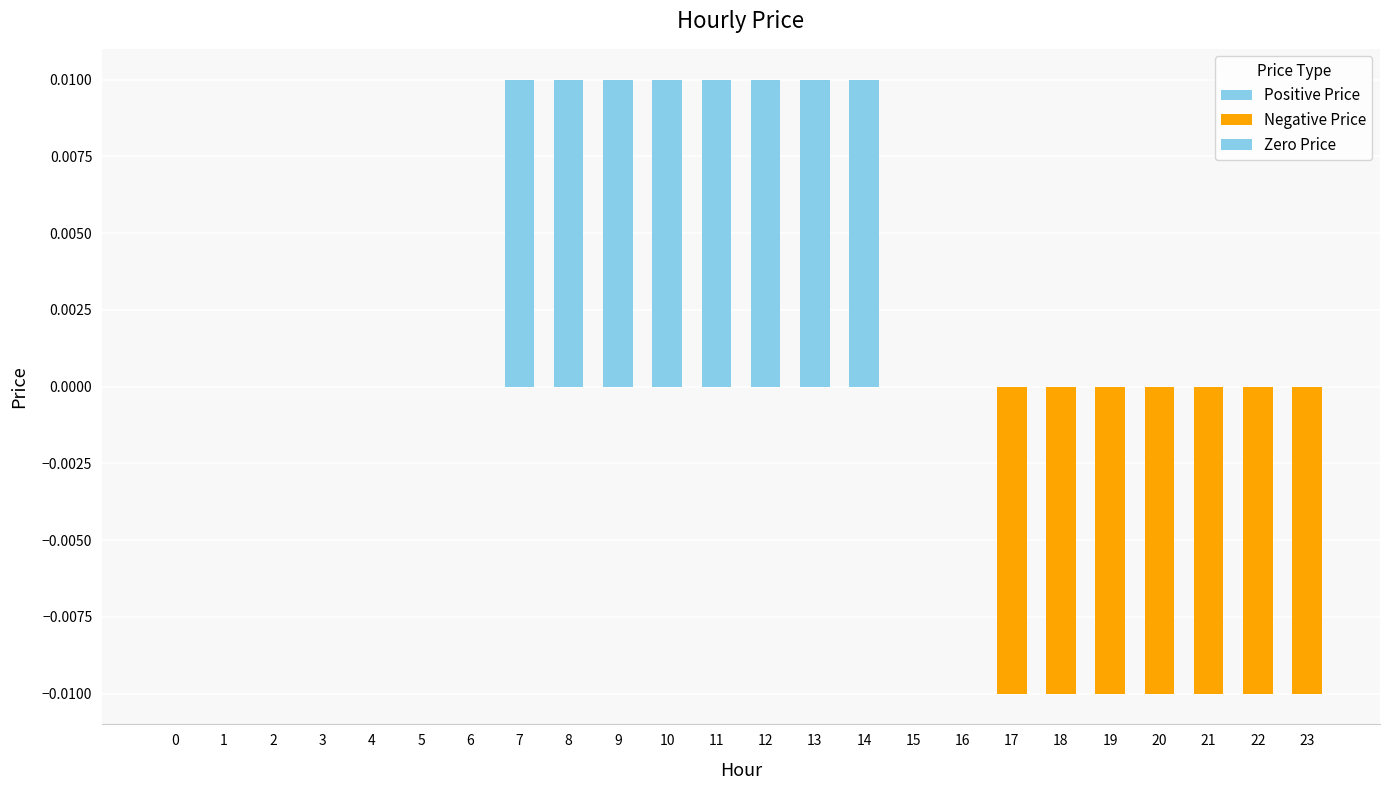

Which series has the largest range (max minus min)?

Positive Price